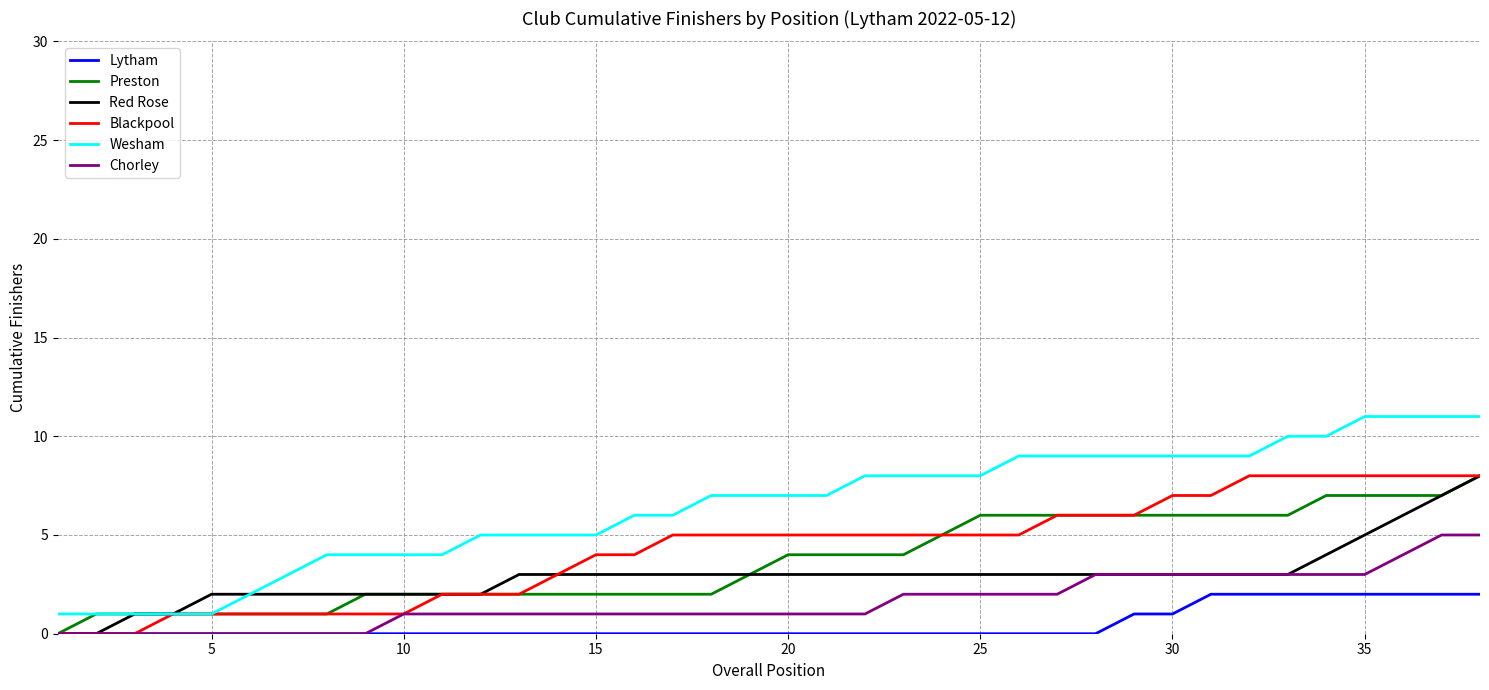

What is the greatest value displayed?

11